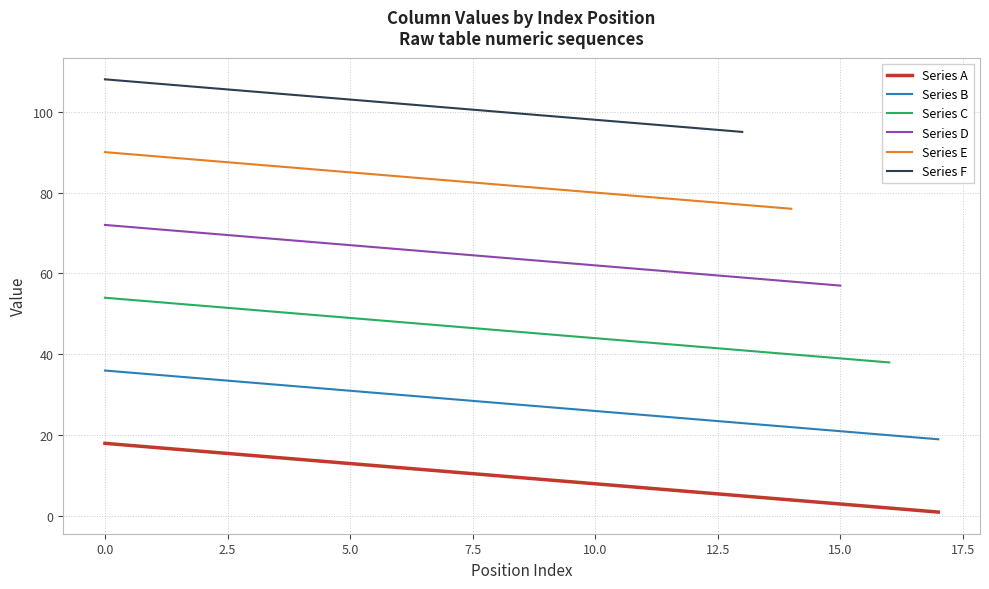

True or false: Series A and Series B intersect in this chart.

False